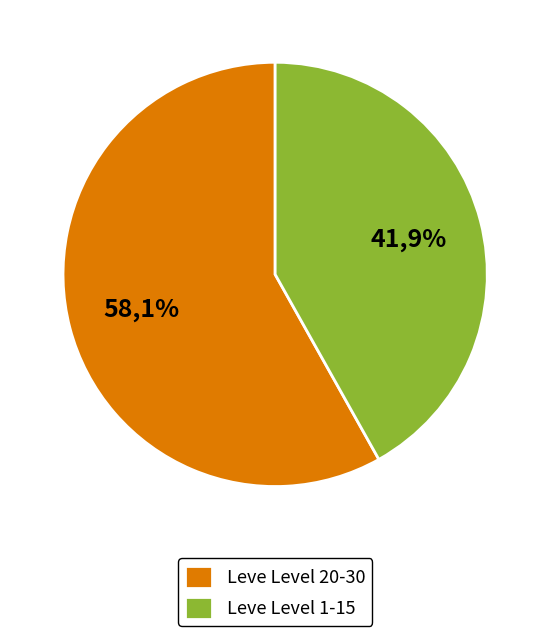

Does Leve Level 30 account for over 50% of the chart?

No